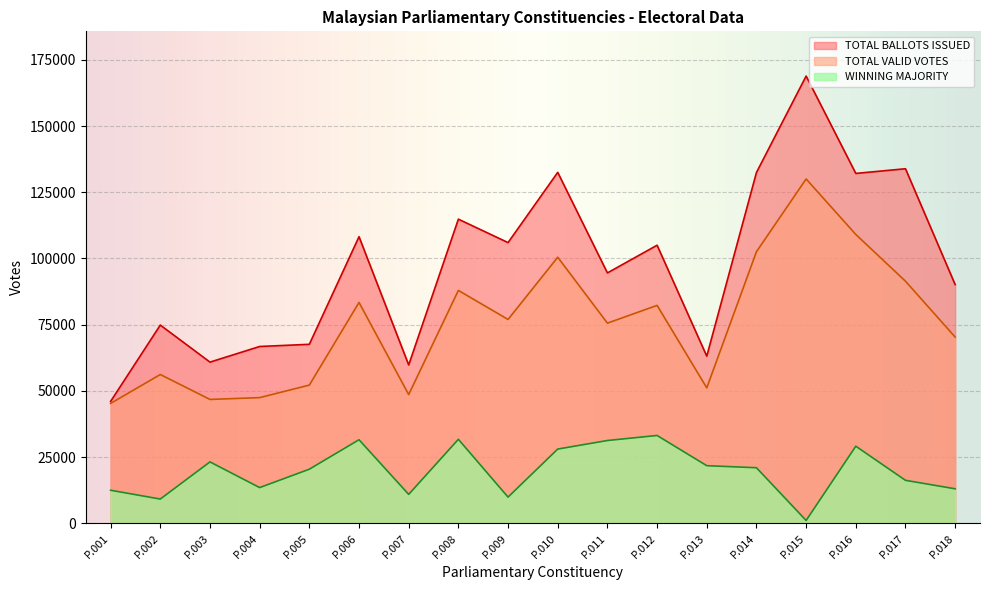

Rank the series by their average value, from lowest to highest.

WINNING MAJORITY, TOTAL VALID VOTES, TOTAL BALLOTS ISSUED